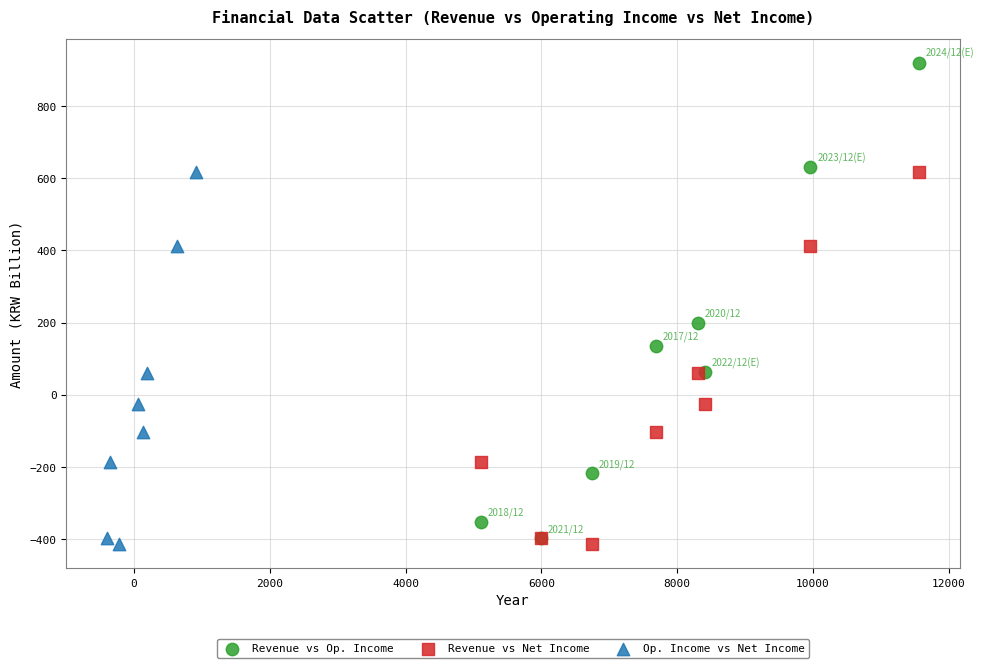

Which series reaches the maximum Y coordinate?

Revenue vs Op. Income